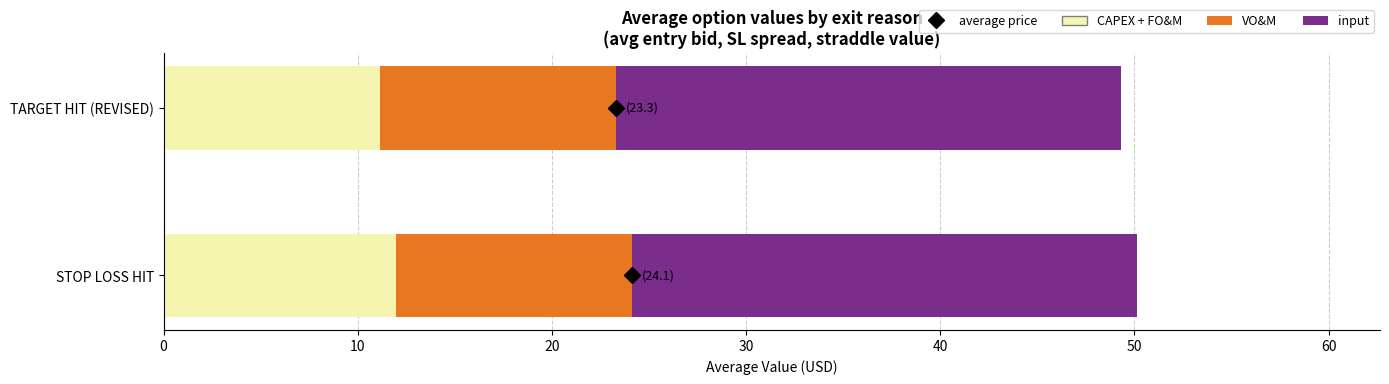

What is the approximate value of CAPEX + FO&M at TARGET HIT (REVISED)?

11.2